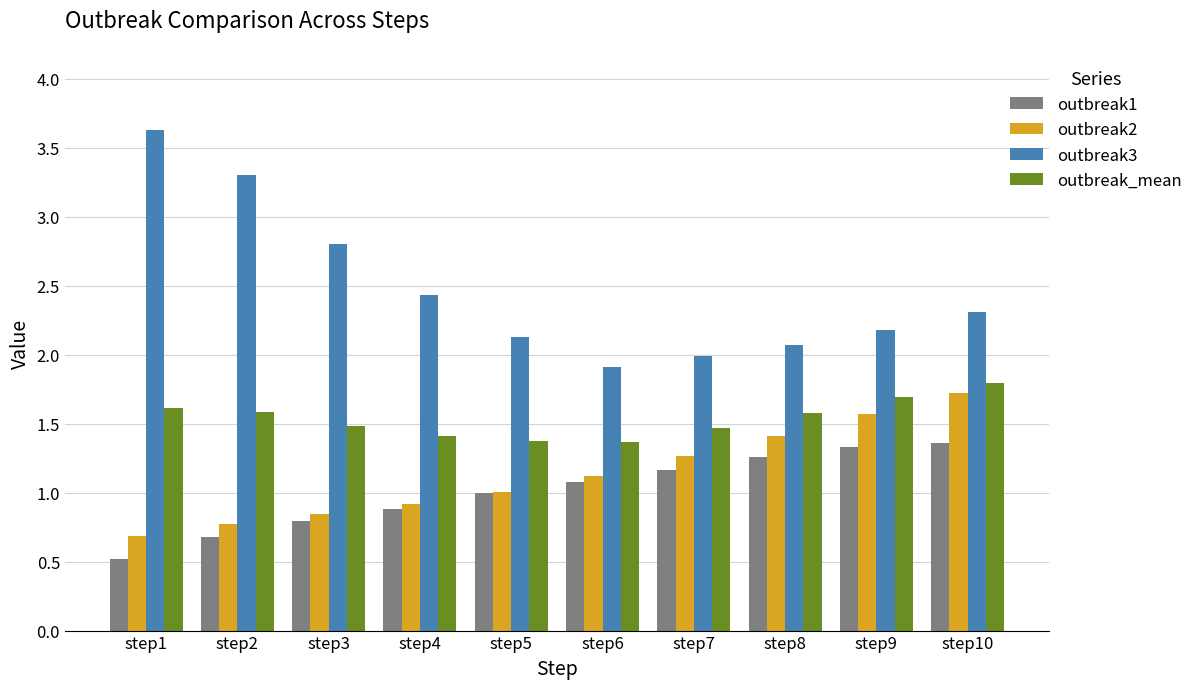

Which category has the highest value in the outbreak2 series?

step10